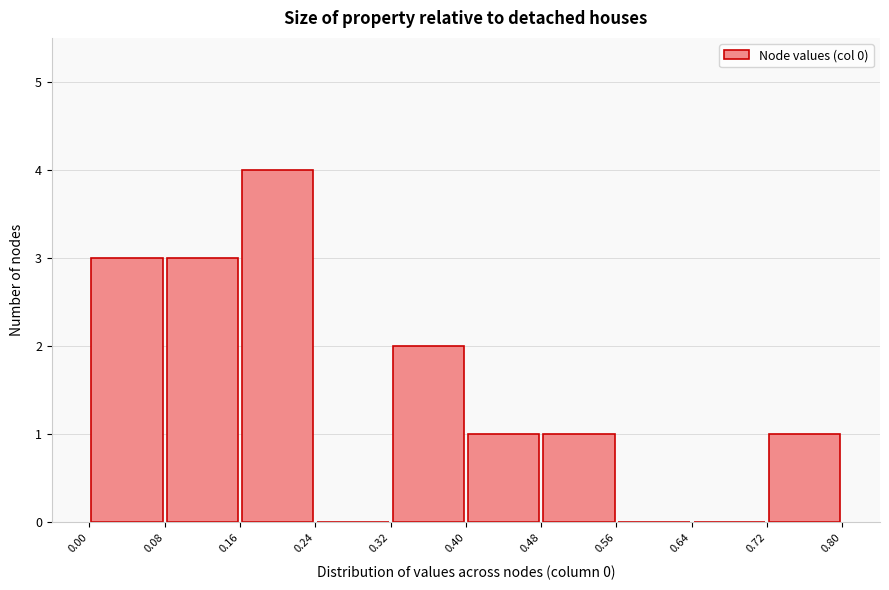

Reading left to right, transcribe this chart: for each bar, give the range it covers on the x-axis and its height. The values are not printed on the chart, so give them approximately, as read against the axis.

0.00 to 0.08: 3
0.08 to 0.16: 3
0.16 to 0.24: 4
0.24 to 0.32: 0
0.32 to 0.40: 2
0.40 to 0.48: 1
0.48 to 0.56: 1
0.56 to 0.64: 0
0.64 to 0.72: 0
0.72 to 0.80: 1